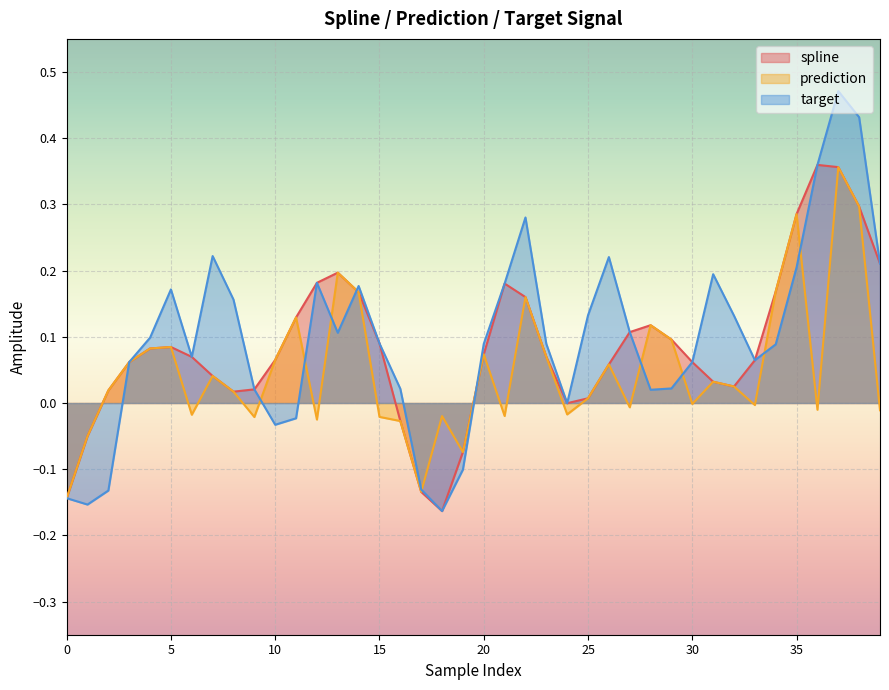

Where does the spline series first go above 0?

2